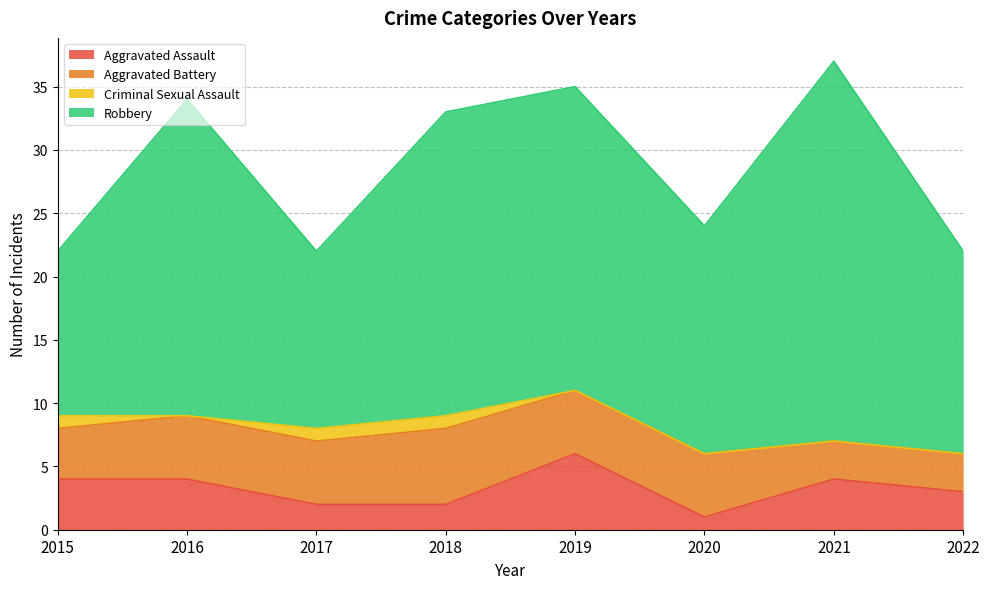

True or false: Aggravated Assault and Criminal Sexual Assault intersect in this chart.

False